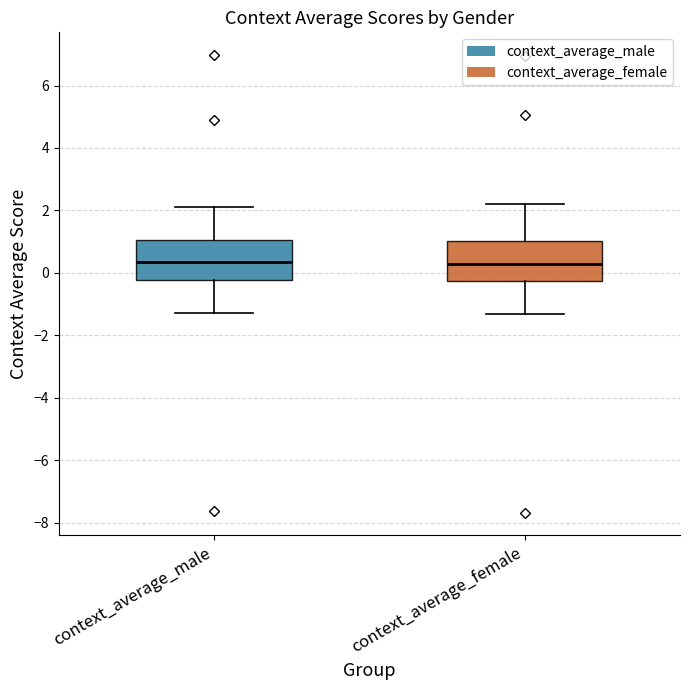

Reading left to right, transcribe this box plot: for each box, give where its median line is, the range the box spans, and where its two whiskers end, as read against the y-axis. The values are not printed on the chart, so give them approximately, as read against the axis.

context_average_male: median 0.4, box -0.2 to 1.0, whiskers -1.2 to 2.2
context_average_female: median 0.2, box -0.2 to 1.0, whiskers -1.4 to 2.2